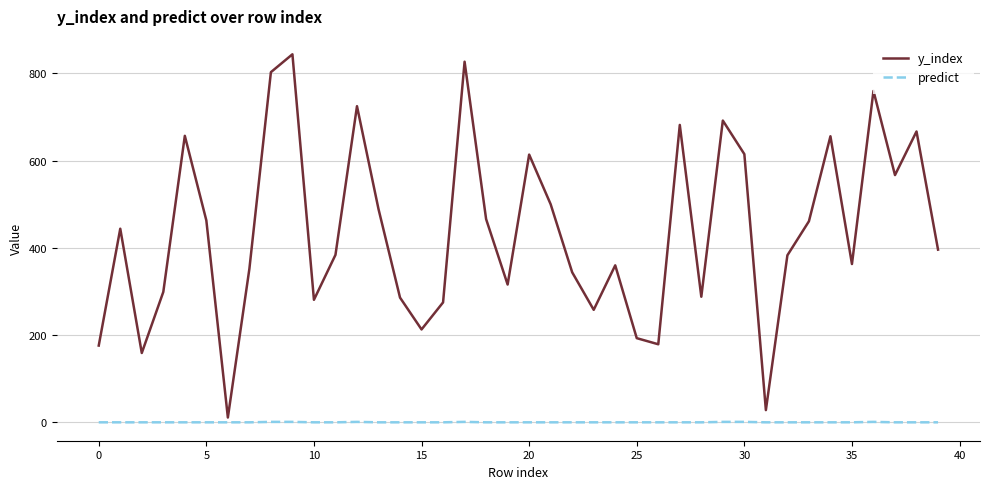

How many values in the predict series exceed 0?

7